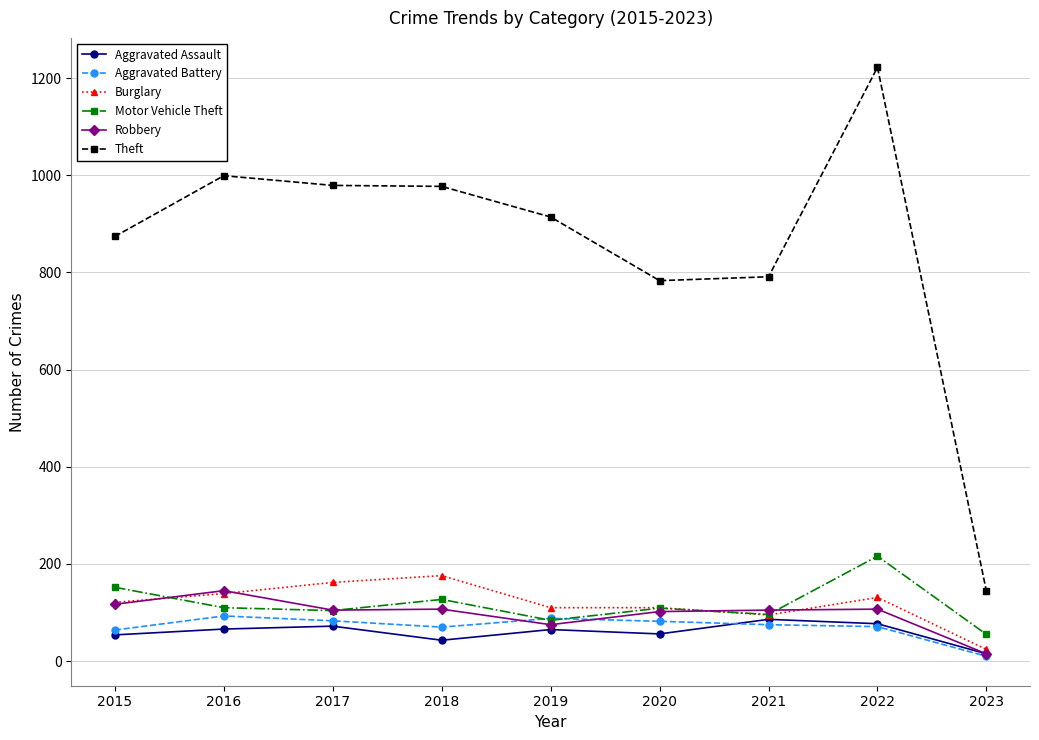

What is the sum of all Burglary values?

1068